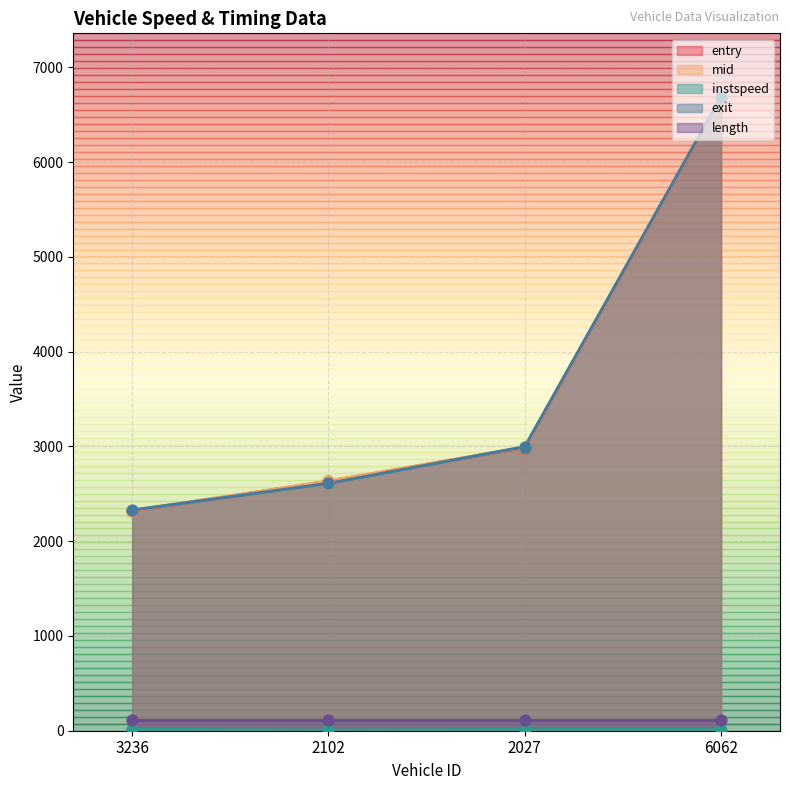

At how many categories does at least one series exceed 3603?

1